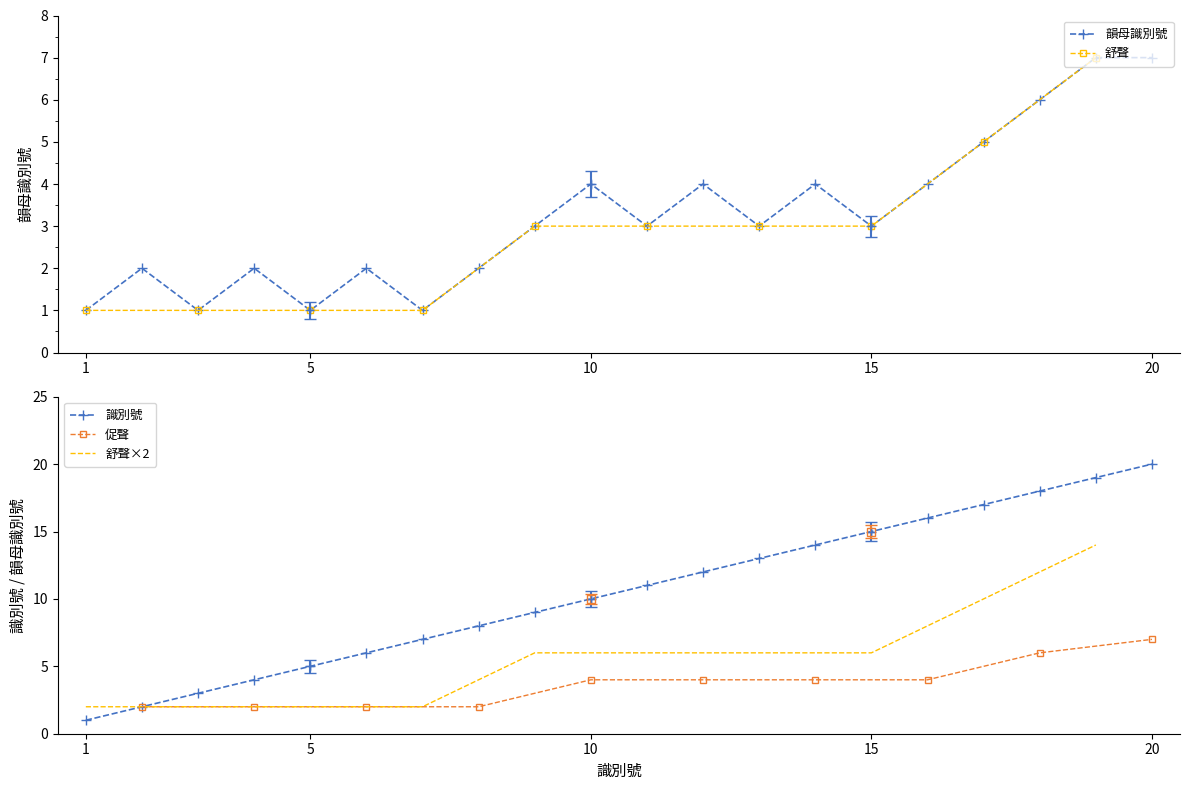

True or false: 識別號 has more than 0 points higher than both neighbors.

False